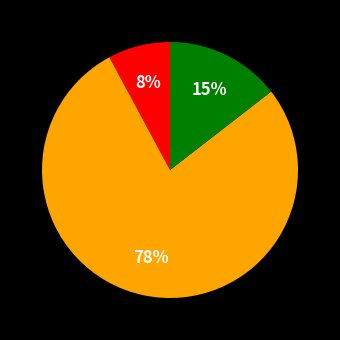

Does any single category account for the majority?

Yes